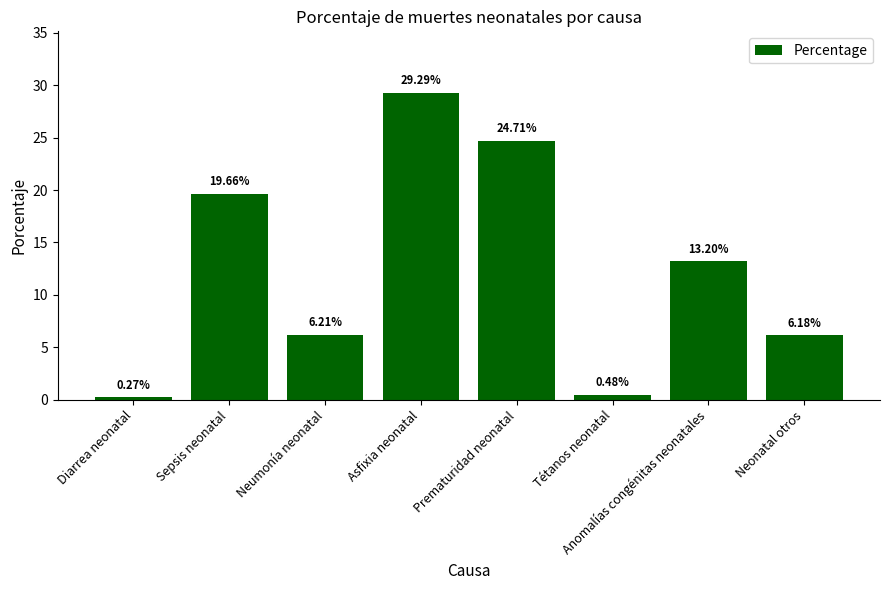

Where is the data nearest to the value 14?

Anomalías congénitas neonatales